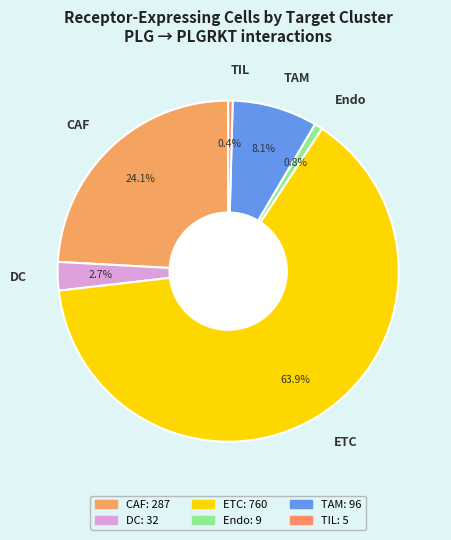

Which has a higher value, DC or ETC?

ETC